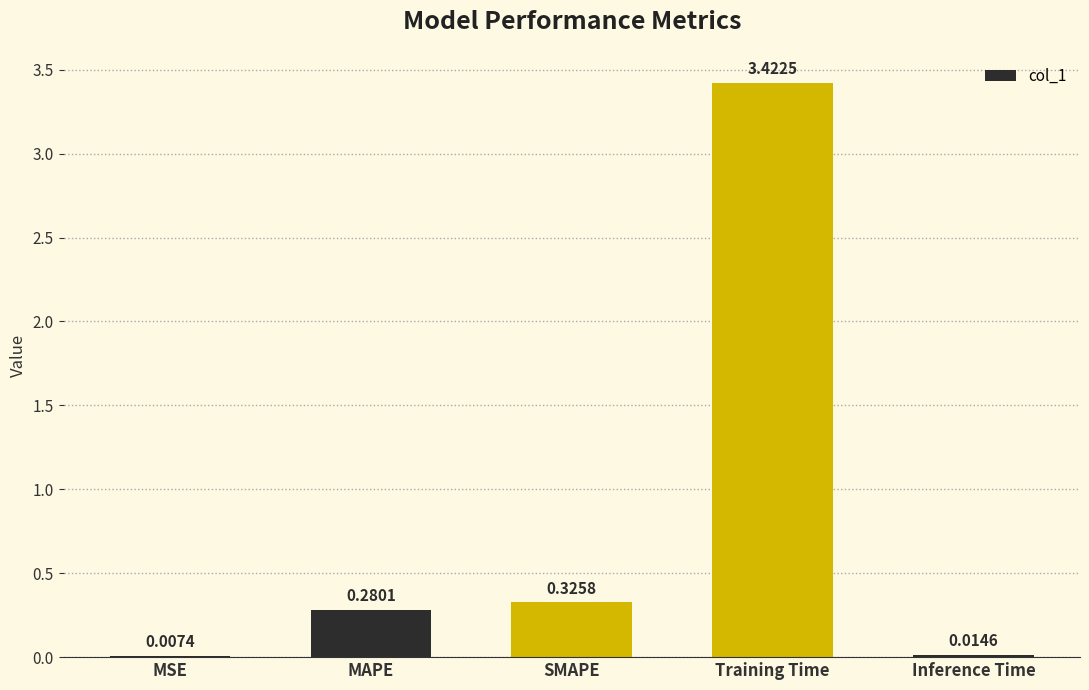

Which category has the highest value across all series?

Training Time